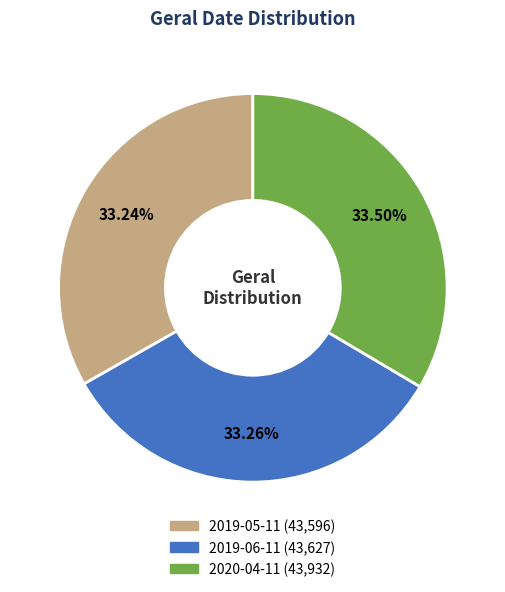

To the nearest percent, what is the average slice percentage?

33%